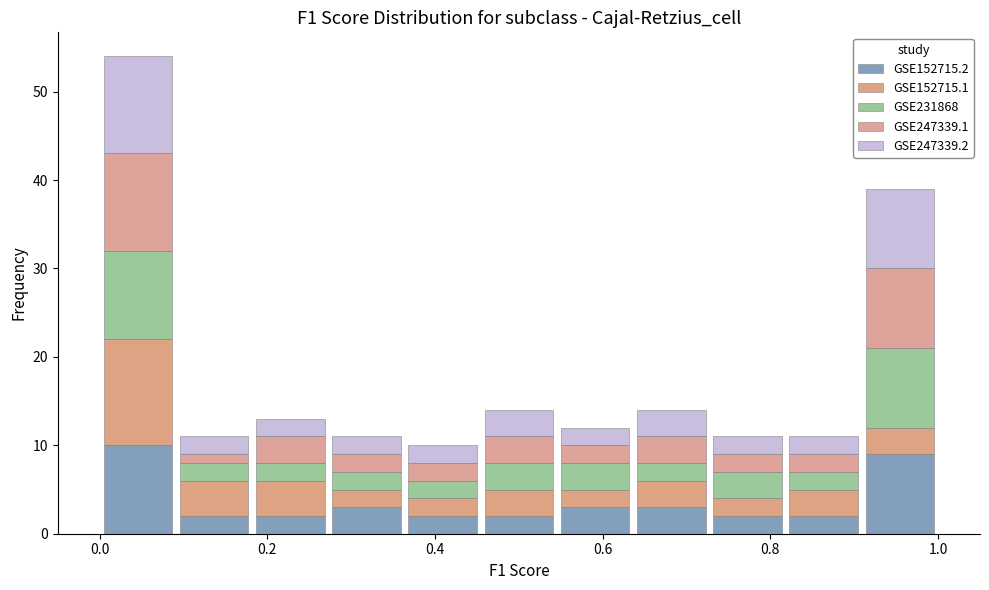

Reading left to right, list every stacked bar in this chart as the range it spans on the x-axis followed by its total height. Neither the bar edges nor the heights are printed on the chart, so give them approximately, as read against the axes.

0.00 to 0.10: 54
0.10 to 0.18: 11
0.18 to 0.28: 13
0.28 to 0.36: 11
0.36 to 0.46: 10
0.46 to 0.54: 14
0.54 to 0.64: 12
0.64 to 0.72: 14
0.72 to 0.82: 11
0.82 to 0.90: 11
0.90 to 1.00: 39